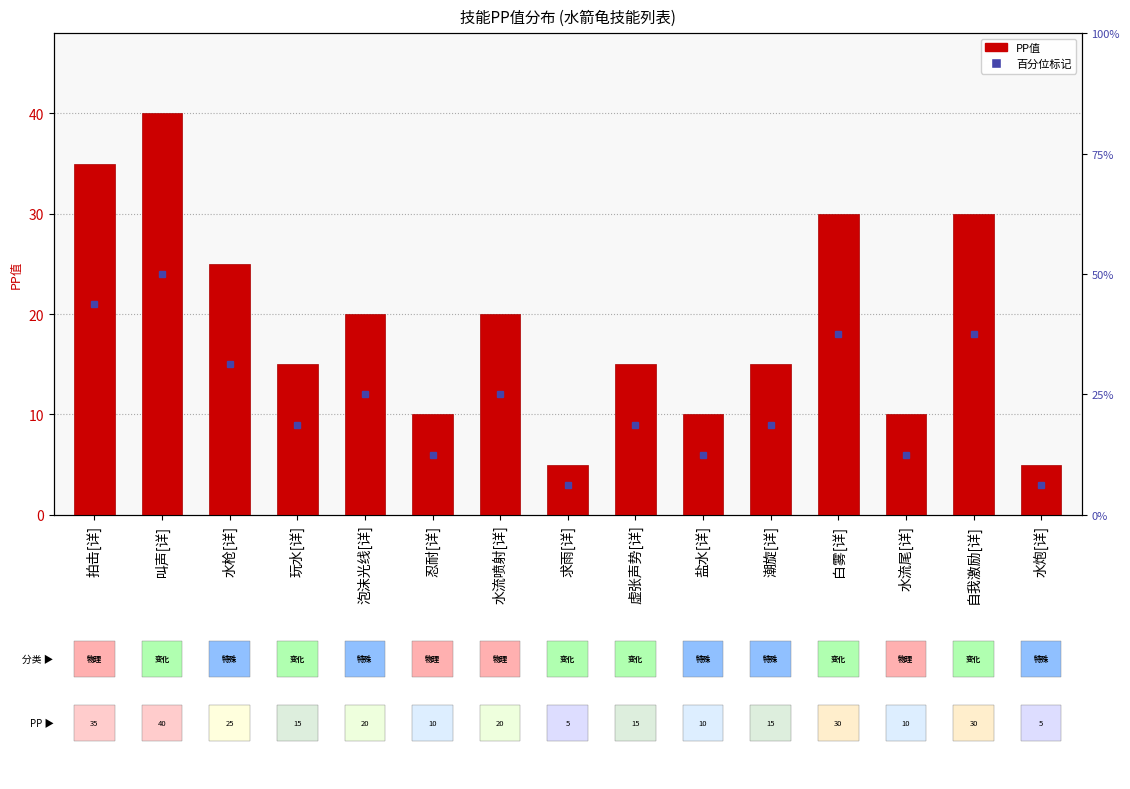

What is the change in value from 水流喷射[详] to 水流尾[详]?

-10